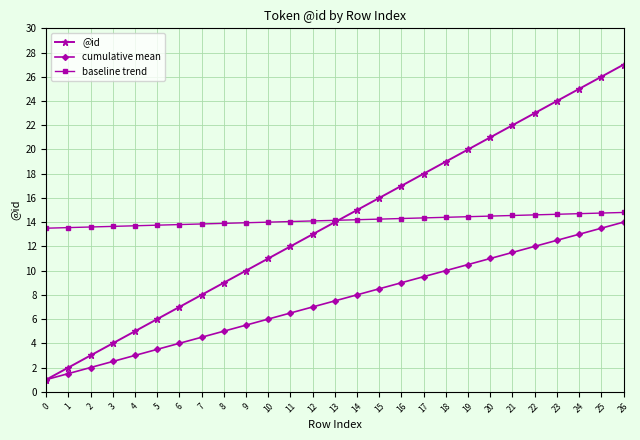

How many data points does each series have?

27